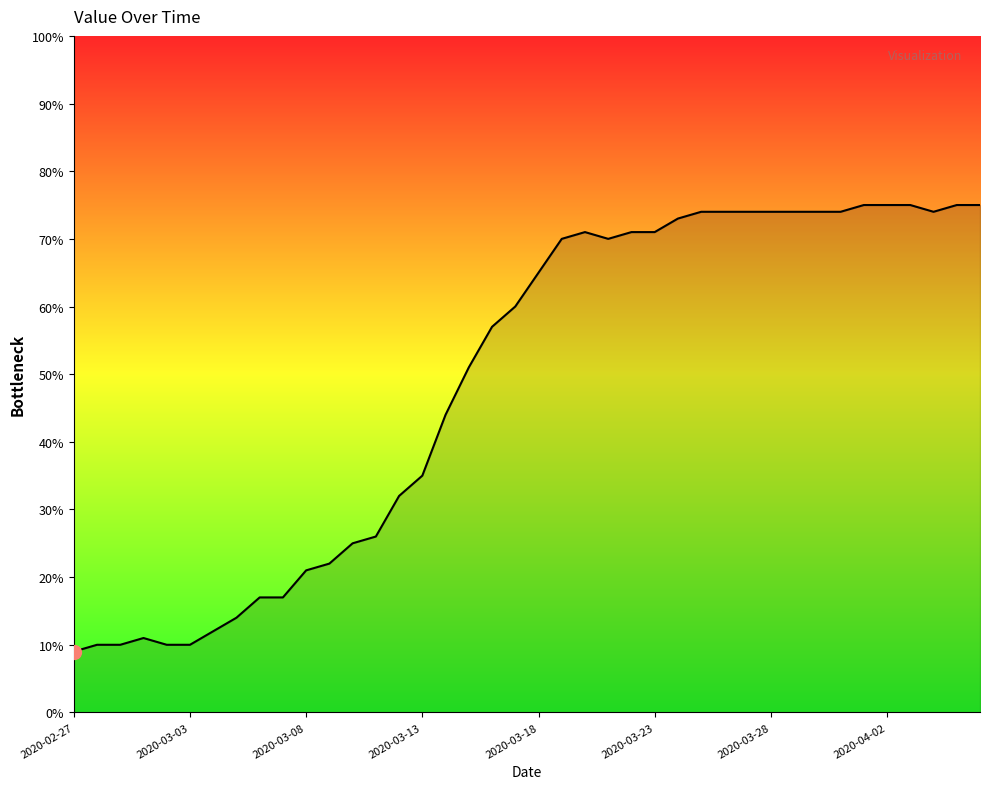

What is the difference between the maximum and minimum values?

66